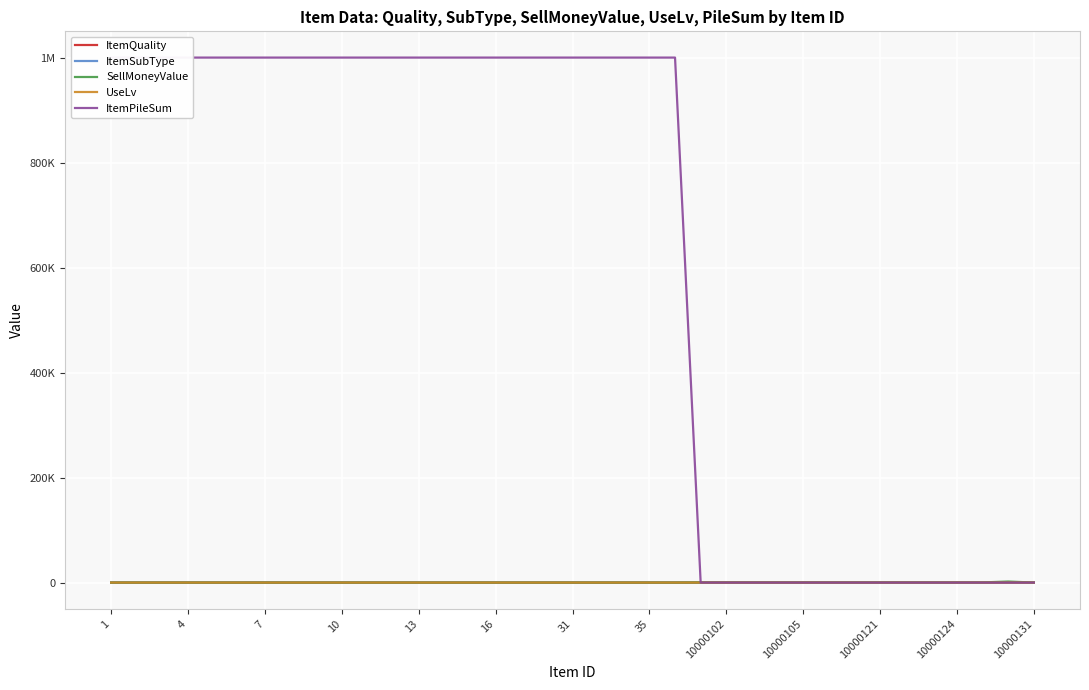

How many data points in UseLv are above 0?

5